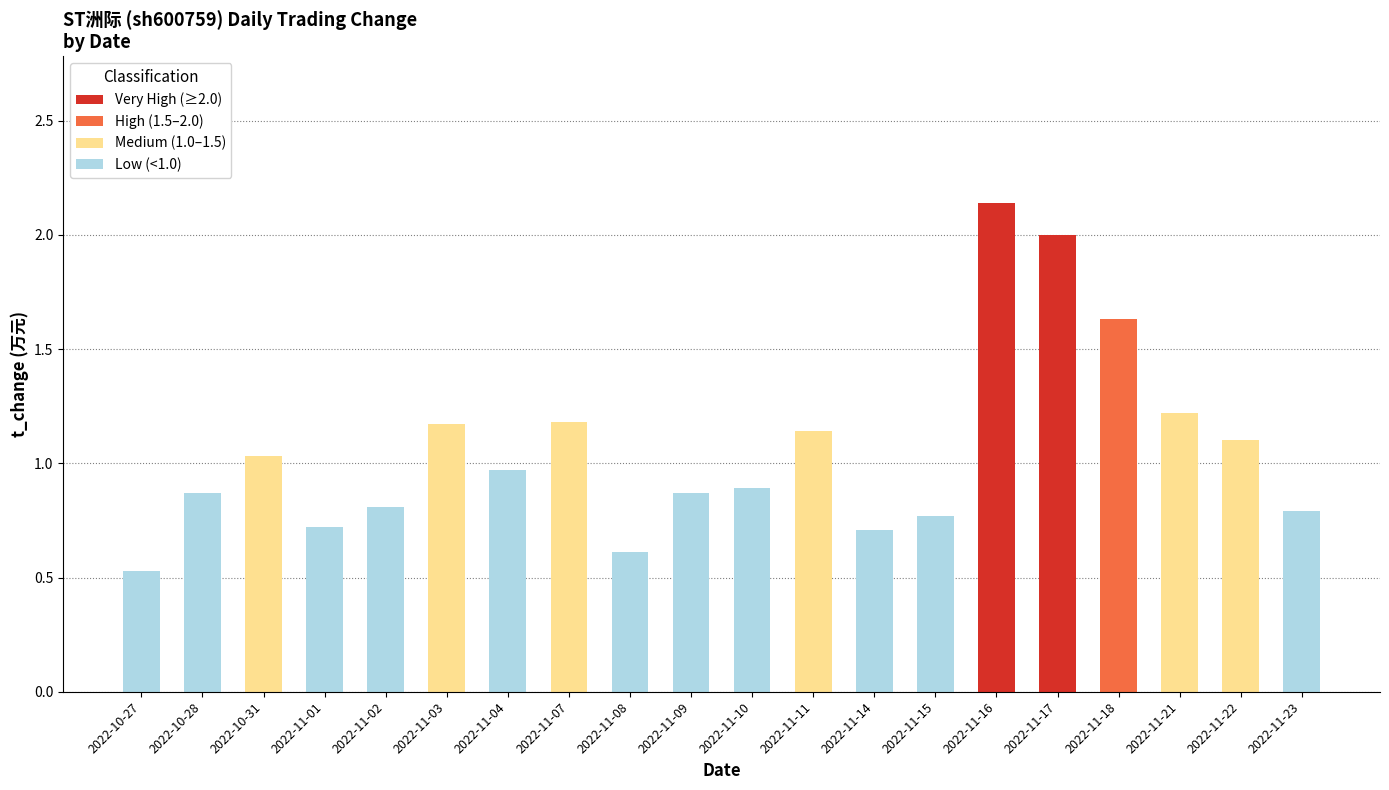

What is the ratio of the value at 2022-11-21 to the value at 2022-11-17?

0.6